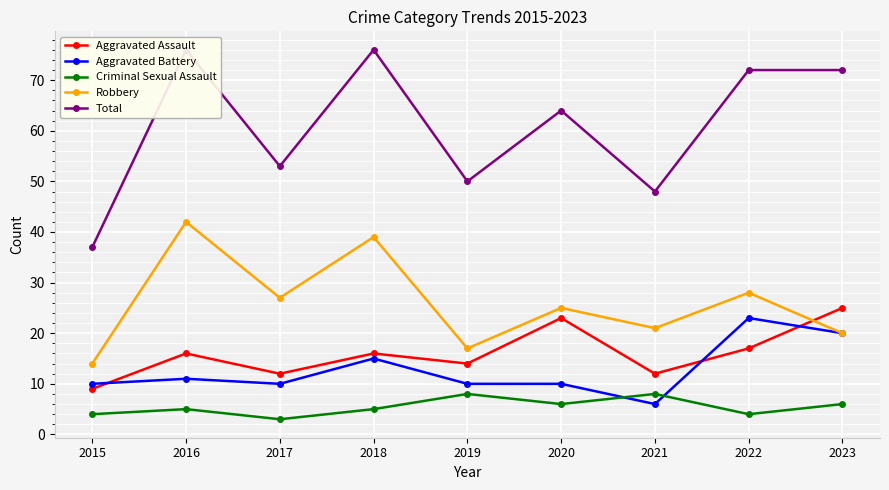

Reading left to right, list all the values displayed in this chart.

Aggravated Assault: 9	16	12	16	14	23	12	17	25
Aggravated Battery: 10	11	10	15	10	10	6	23	20
Criminal Sexual Assault: 4	5	3	5	8	6	8	4	6
Robbery: 14	42	27	39	17	25	21	28	20
Total: 37	76	53	76	50	64	48	72	72